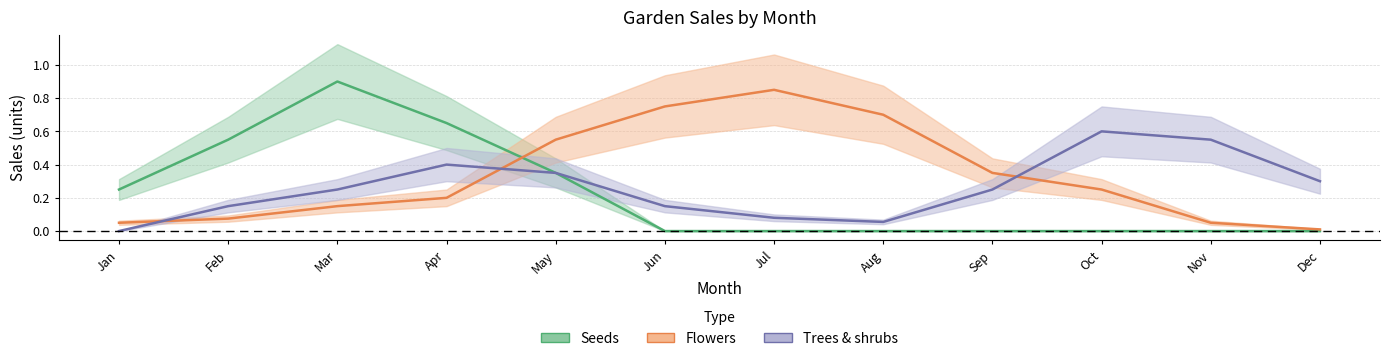

How many lines are shown in the chart?

3